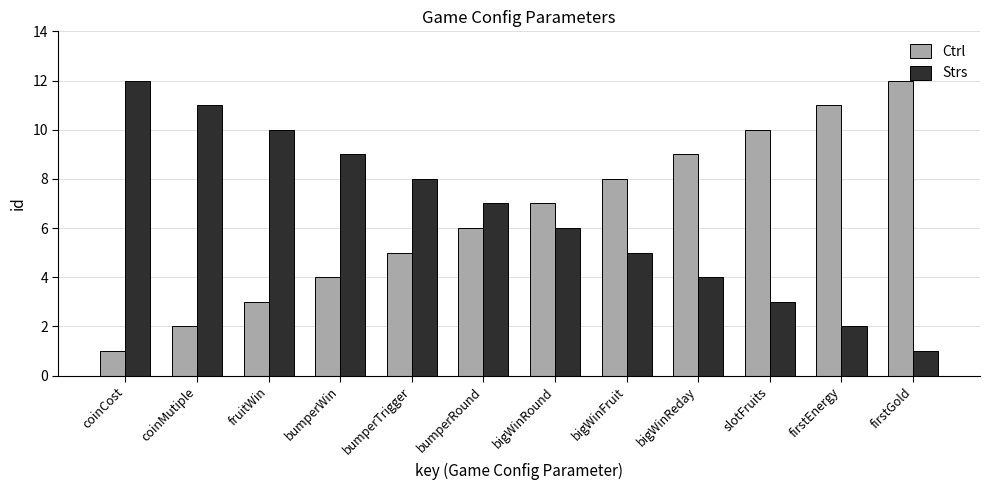

Reading left to right, what are all the values shown in this chart?

Ctrl: 1	2	3	4	5	6	7	8	9	10	11	12
Strs: 12	11	10	9	8	7	6	5	4	3	2	1